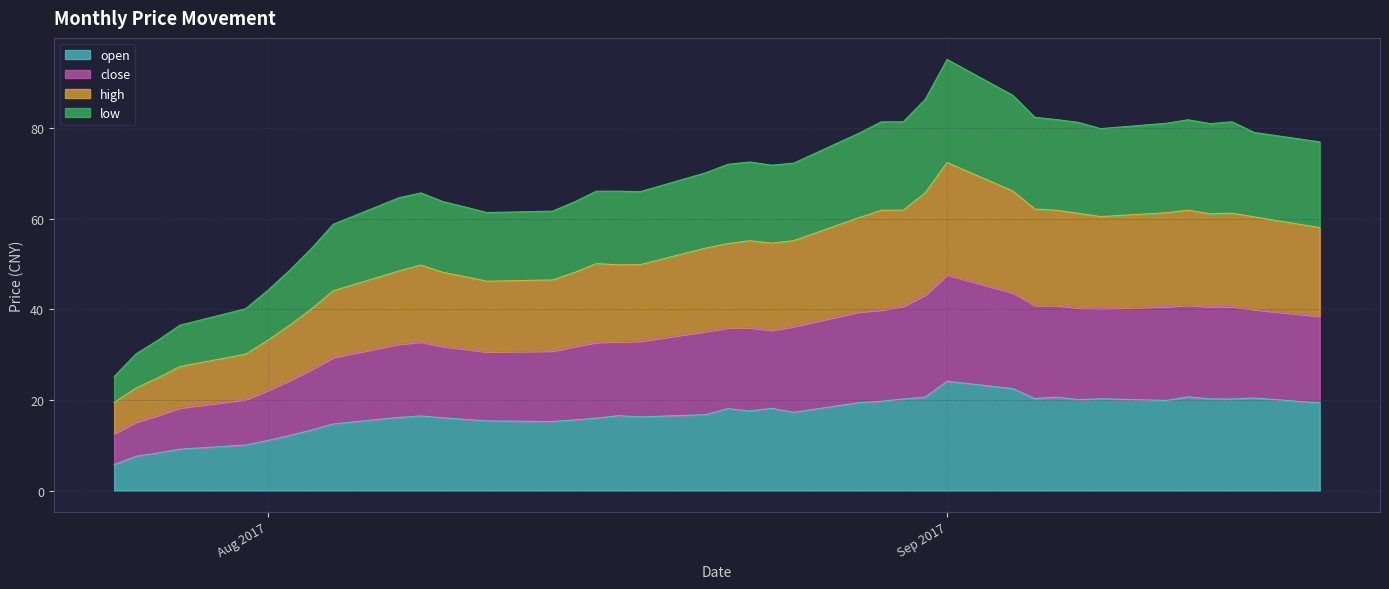

What is the minimum value for open?

5.7